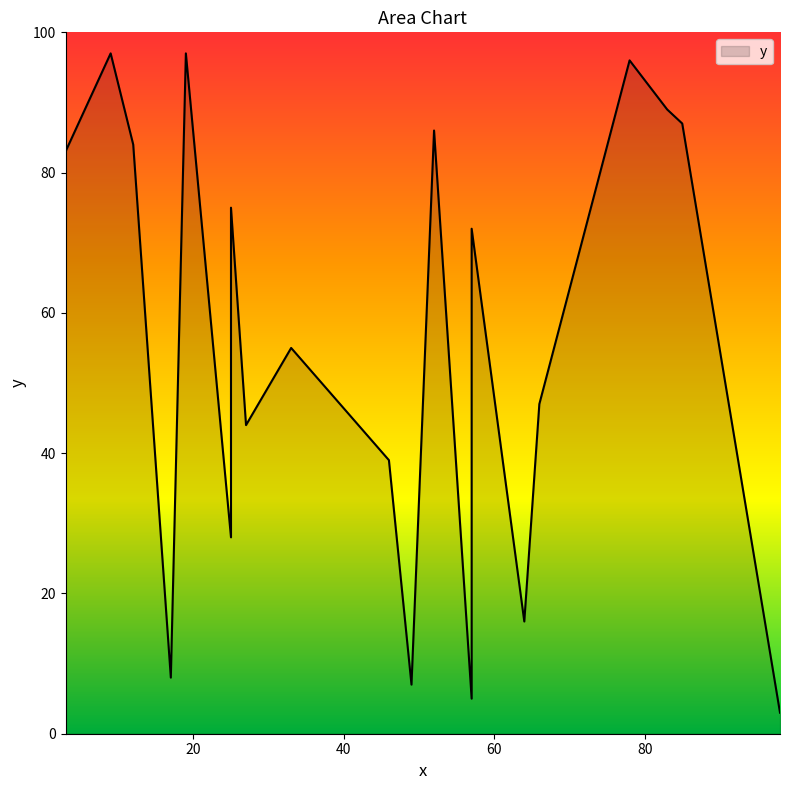

Which has a higher value, 17 or 8?

8